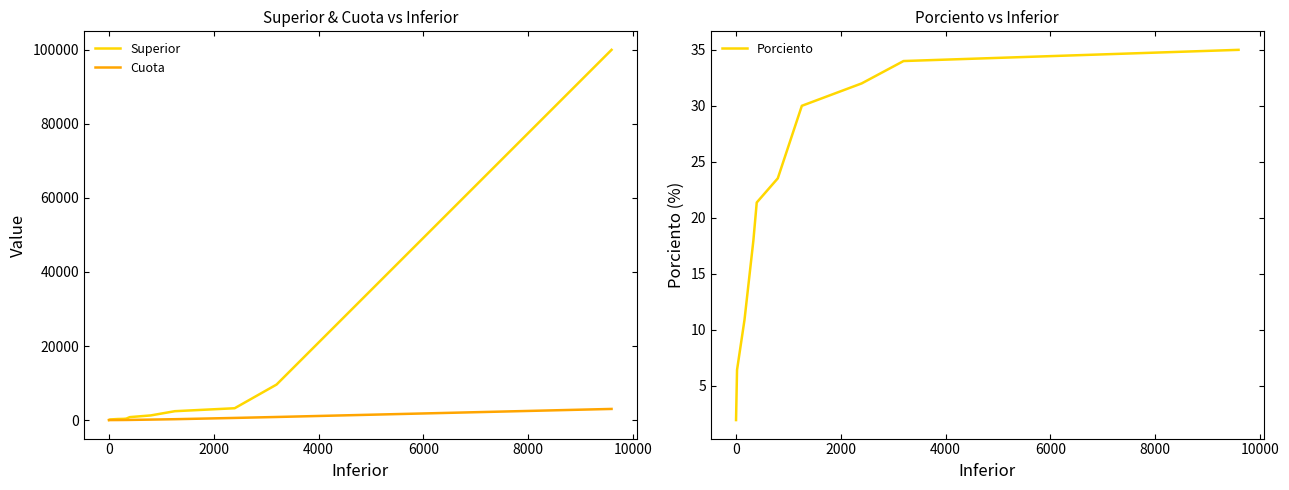

What is the maximum value for Superior?

99999.0